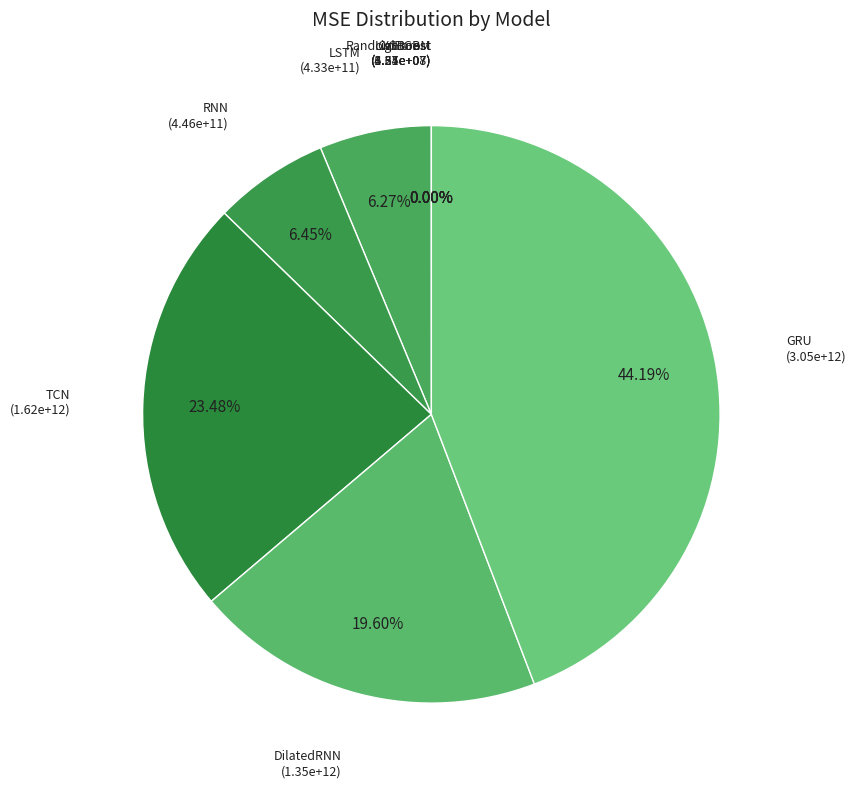

Which category has the biggest portion of the pie?

GRU